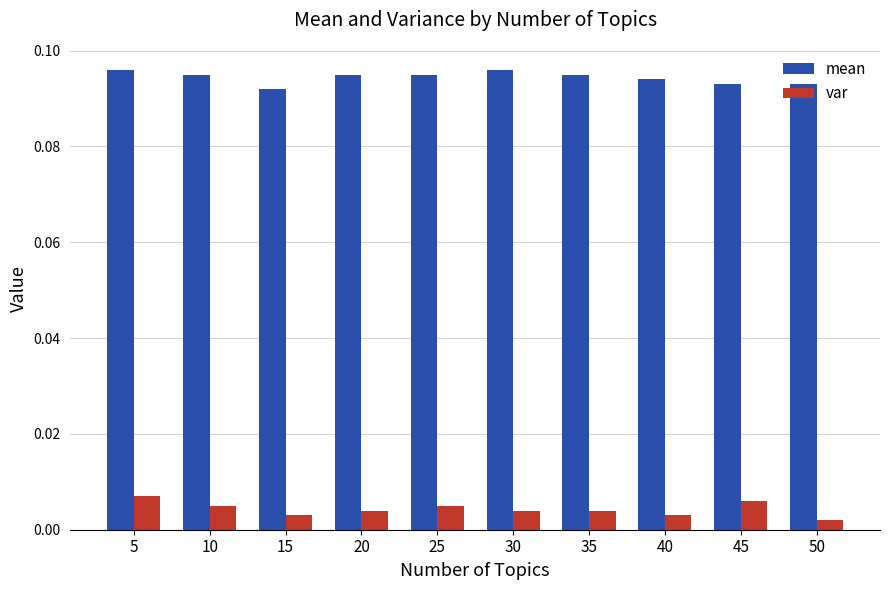

Count the number of categories in the chart.

10